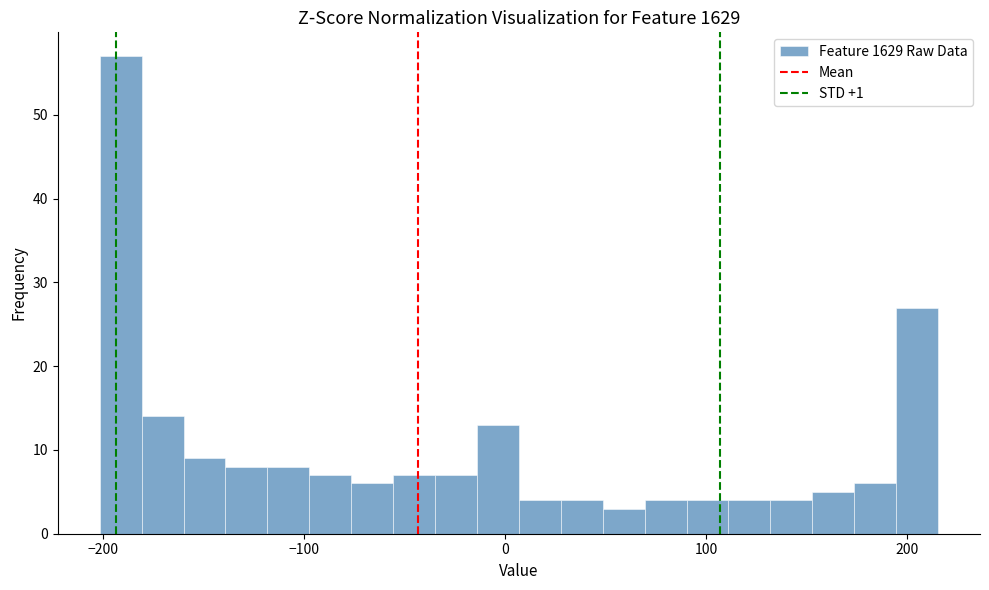

Around what value on the x-axis is the tallest bar? Give the approximate position of its centre, as read against the axis.

-190